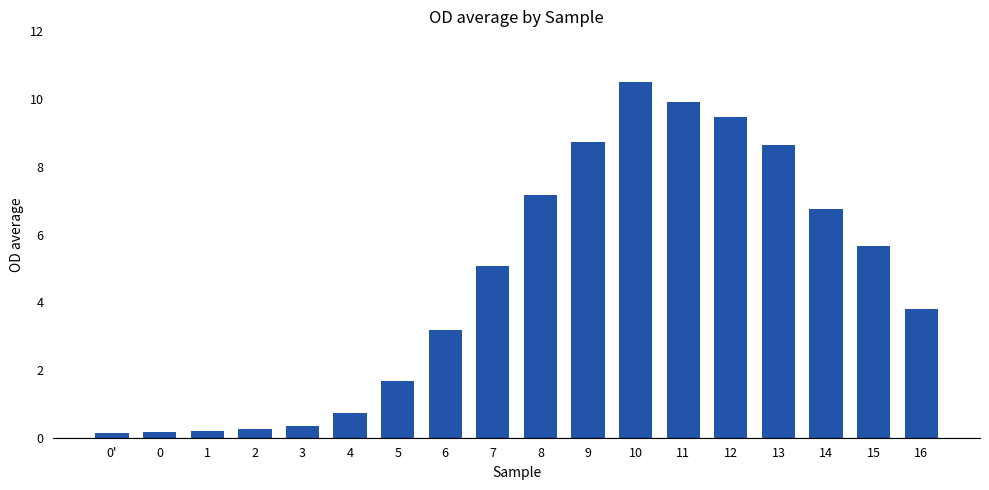

What is the difference between the maximum and second lowest values?

10.3